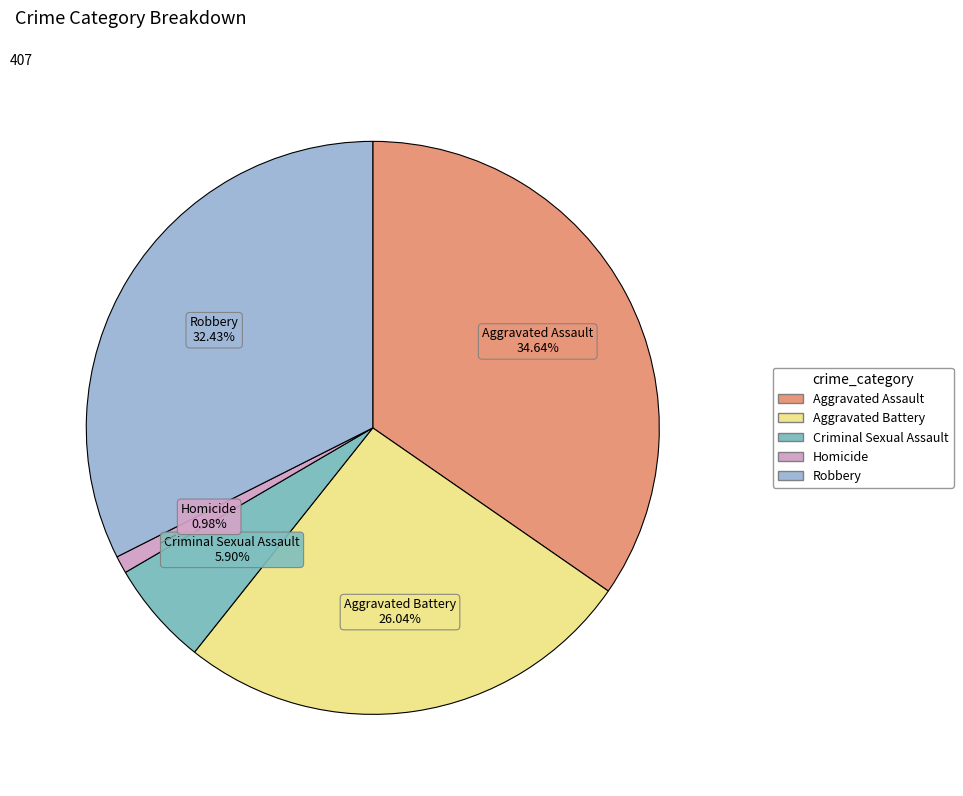

Which slice is the largest?

Aggravated Assault